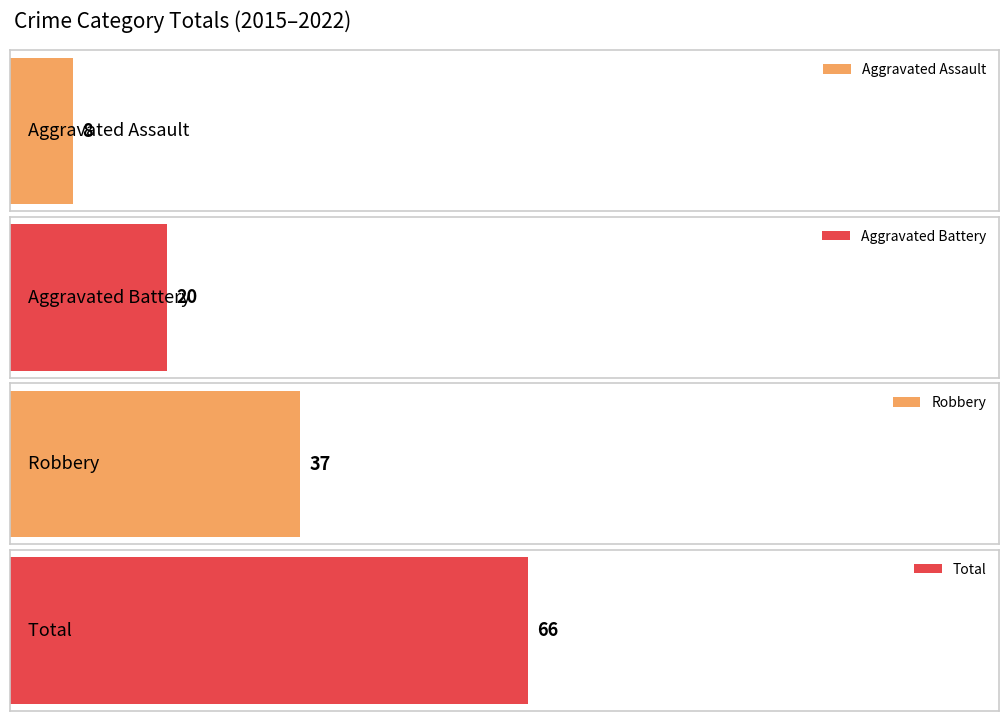

Rank the series at 2015 from highest to lowest value.

Total, Robbery, Aggravated Battery, Aggravated Assault